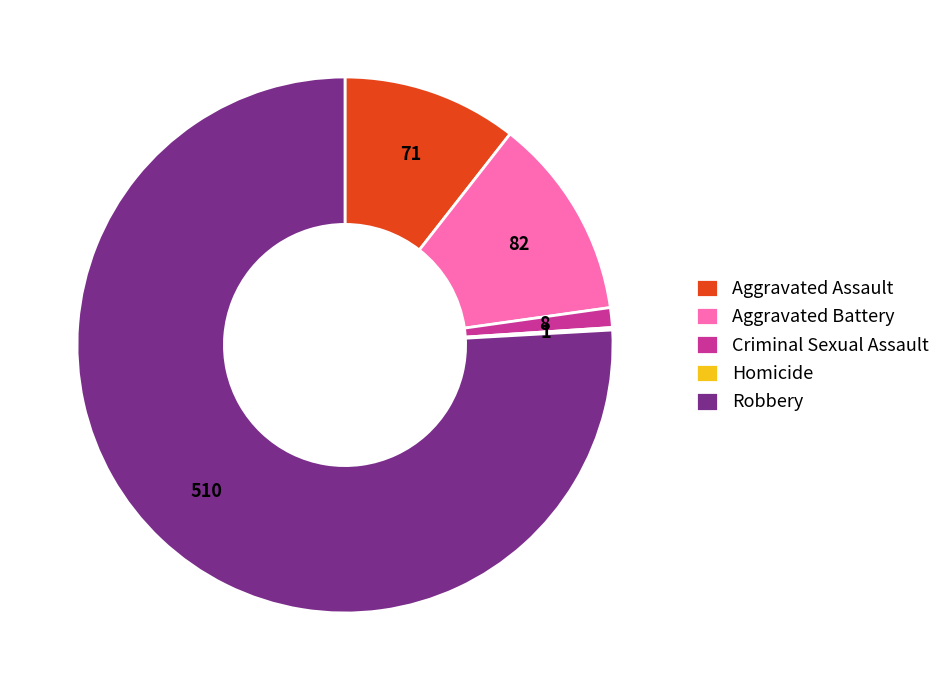

The Aggravated Assault slice represents 11% of the pie. True or false?

True